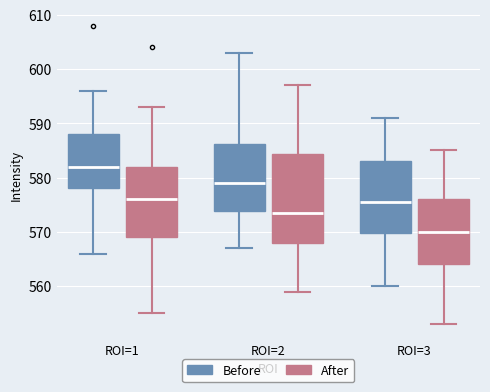

Reading left to right, transcribe this box plot: for each box, give where its median line is, the range the box spans, and where its two whiskers end, as read against the y-axis. The values are not printed on the chart, so give them approximately, as read against the axis.

ROI=1 (Before): median 582, box 578 to 588, whiskers 566 to 596
ROI=1 (After): median 576, box 569 to 582, whiskers 555 to 593
ROI=2 (Before): median 579, box 574 to 586, whiskers 567 to 603
ROI=2 (After): median 574, box 568 to 584, whiskers 559 to 597
ROI=3 (Before): median 576, box 570 to 583, whiskers 560 to 591
ROI=3 (After): median 570, box 564 to 576, whiskers 553 to 585